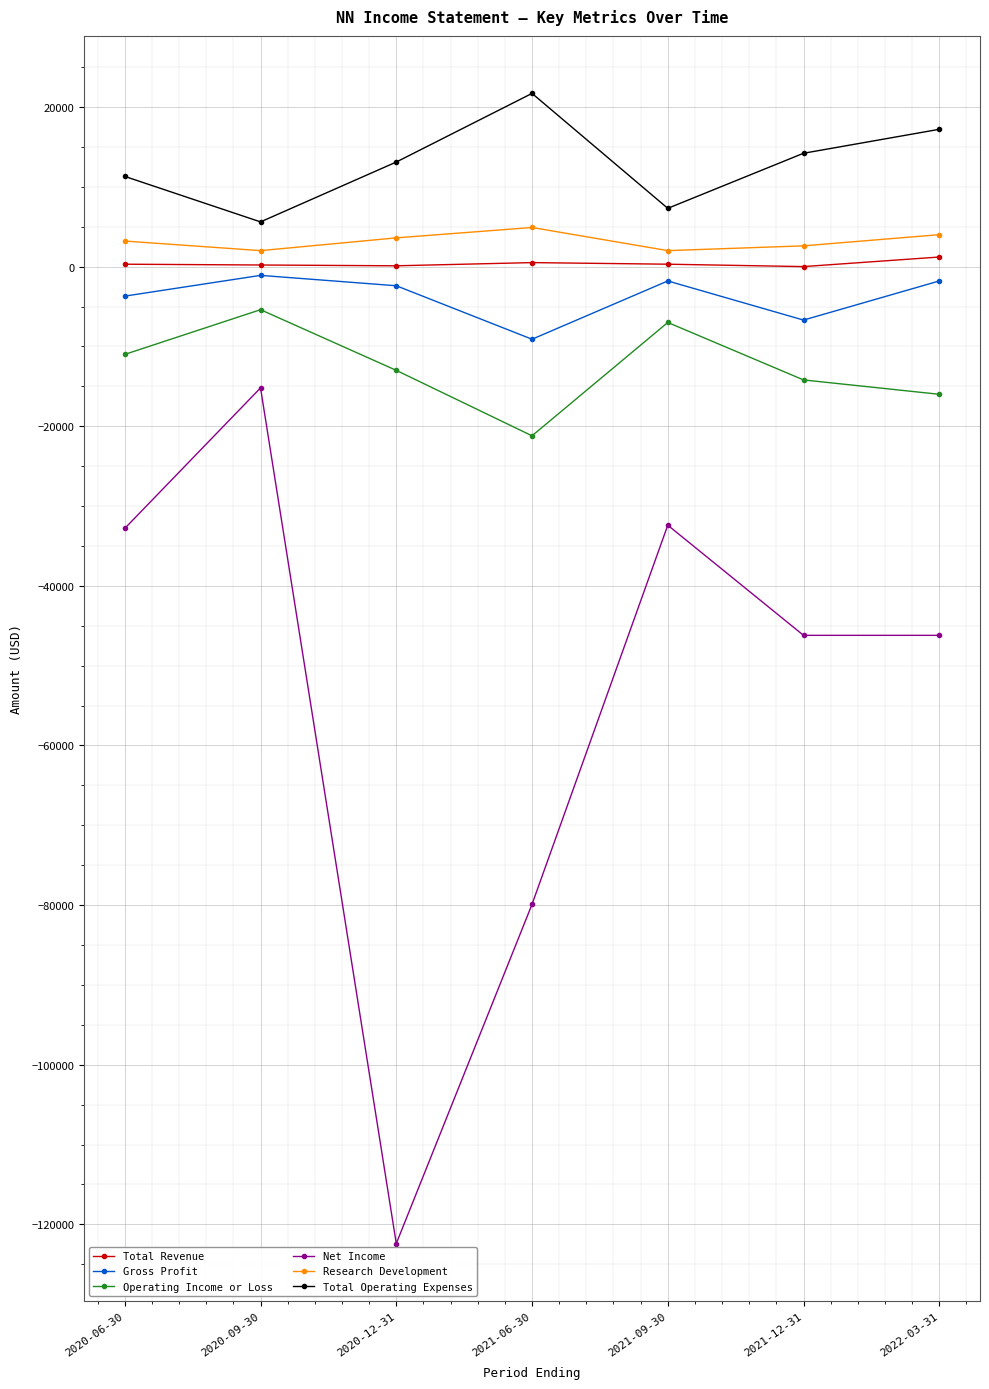

What is the label of the 5th point from the right?

2020-12-31